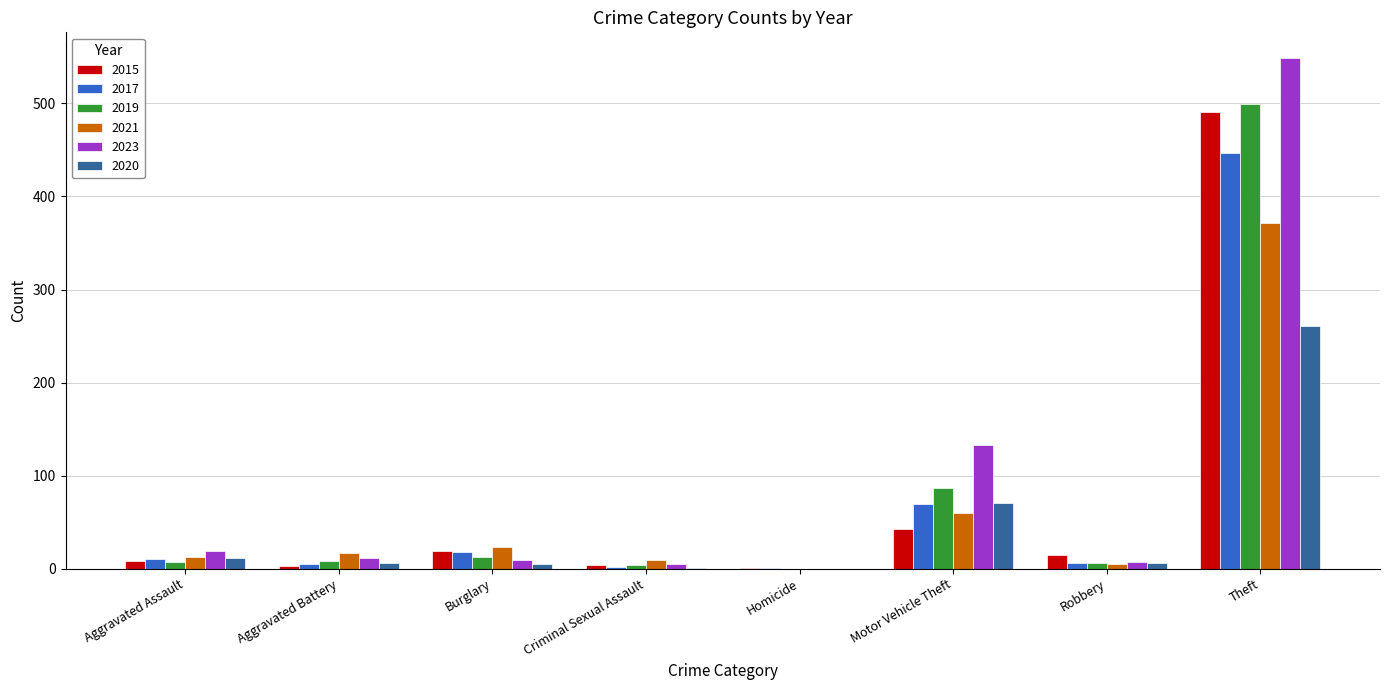

True or false: 2020 has a value of 71 at Motor Vehicle Theft.

True